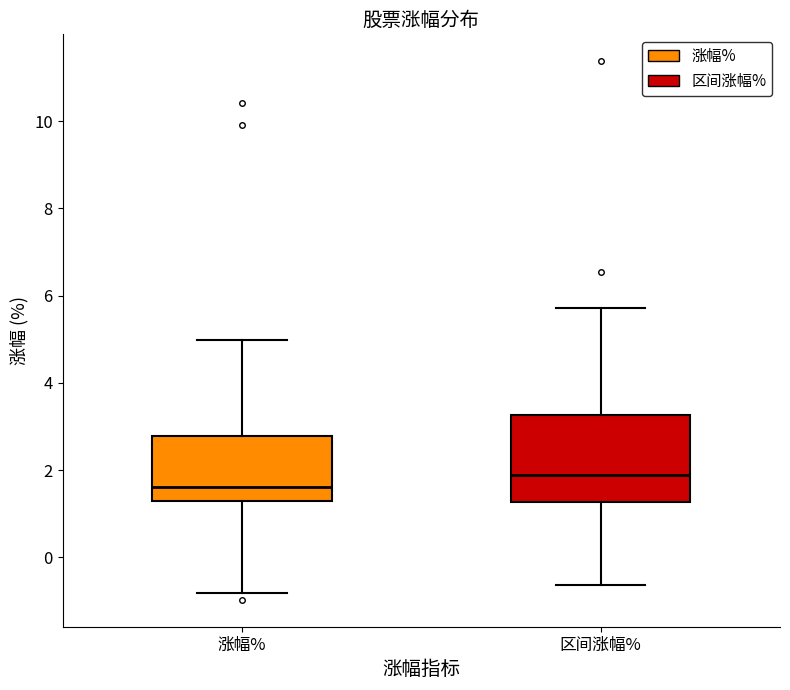

Which box has the lowest median line?

涨幅%